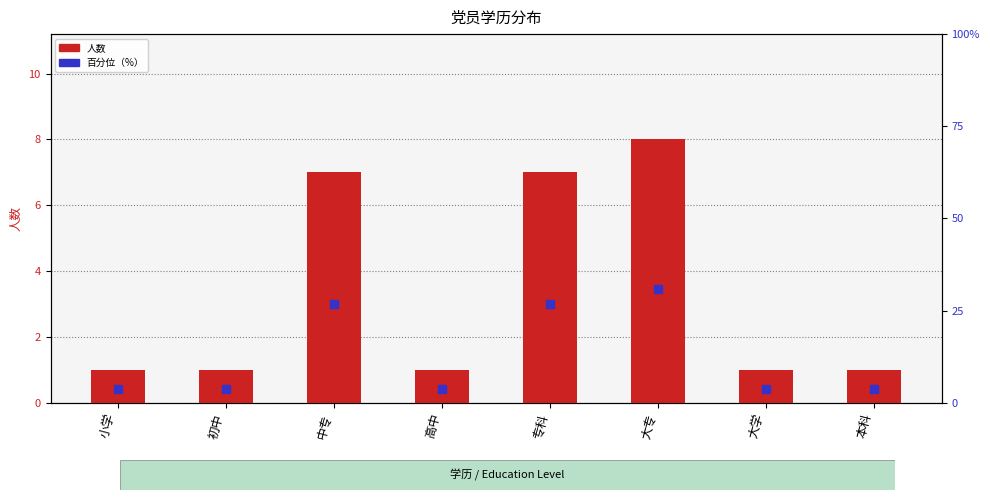

What is the total value across all series at 中专?

33.9